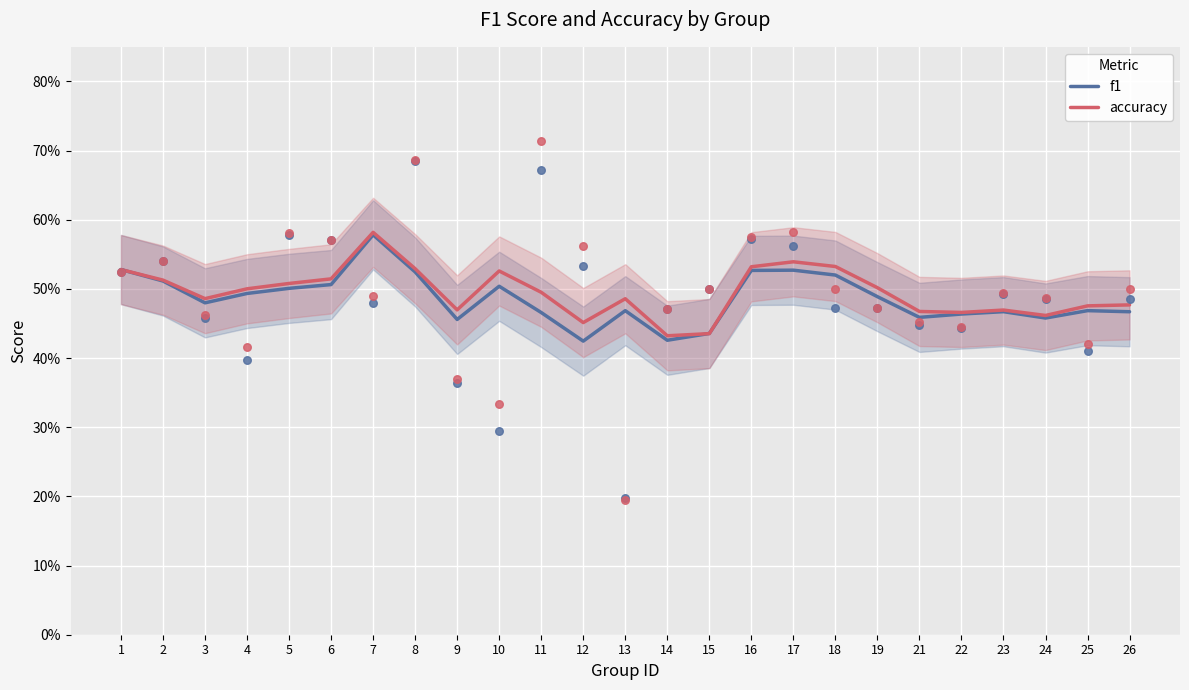

Is the value of f1 at 26 greater than the value of accuracy at 8?

No